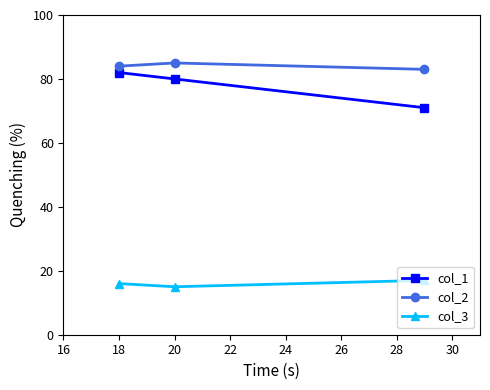

Does the chart display data point markers on the line(s)?

Yes